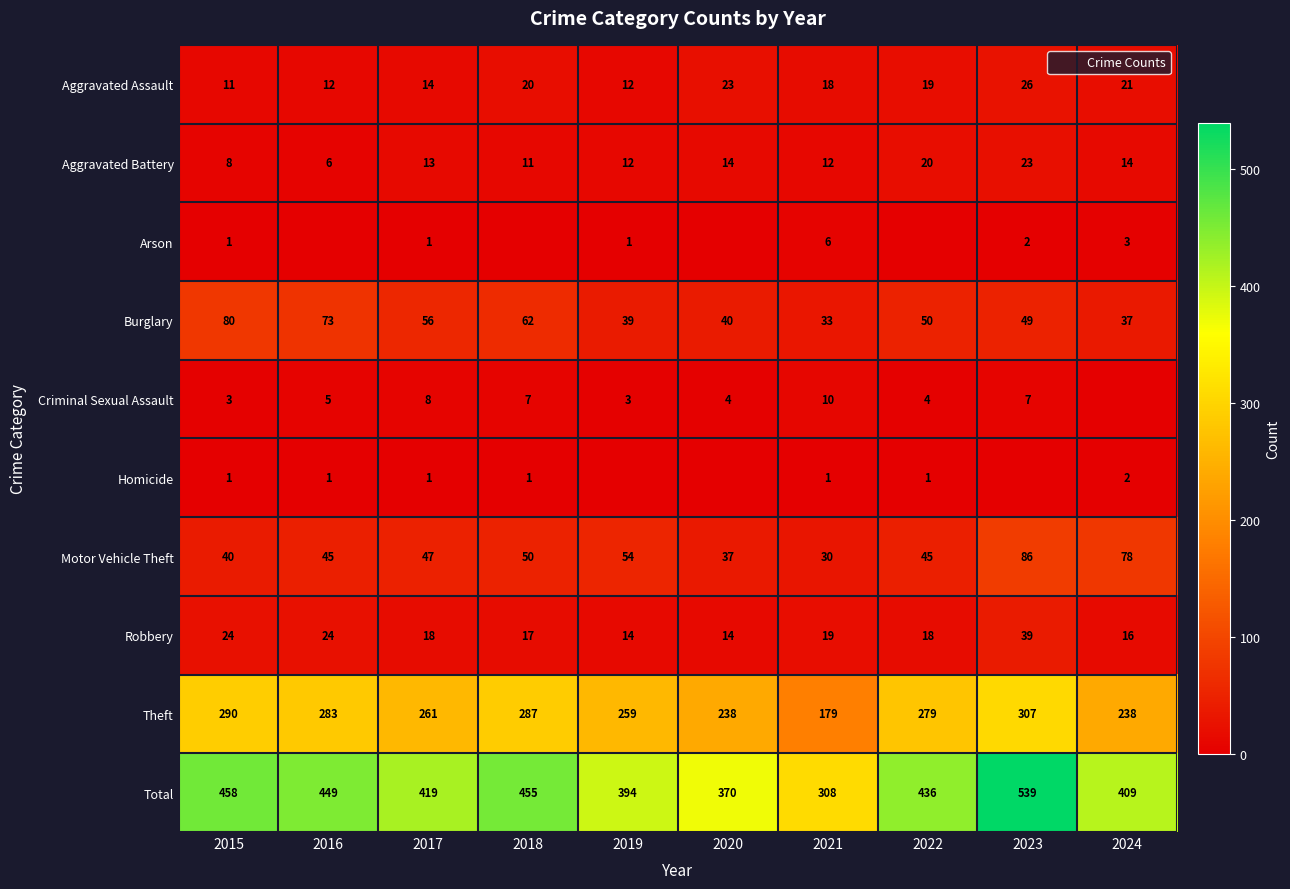

What is the difference between the second highest and minimum values in the Total series?

150